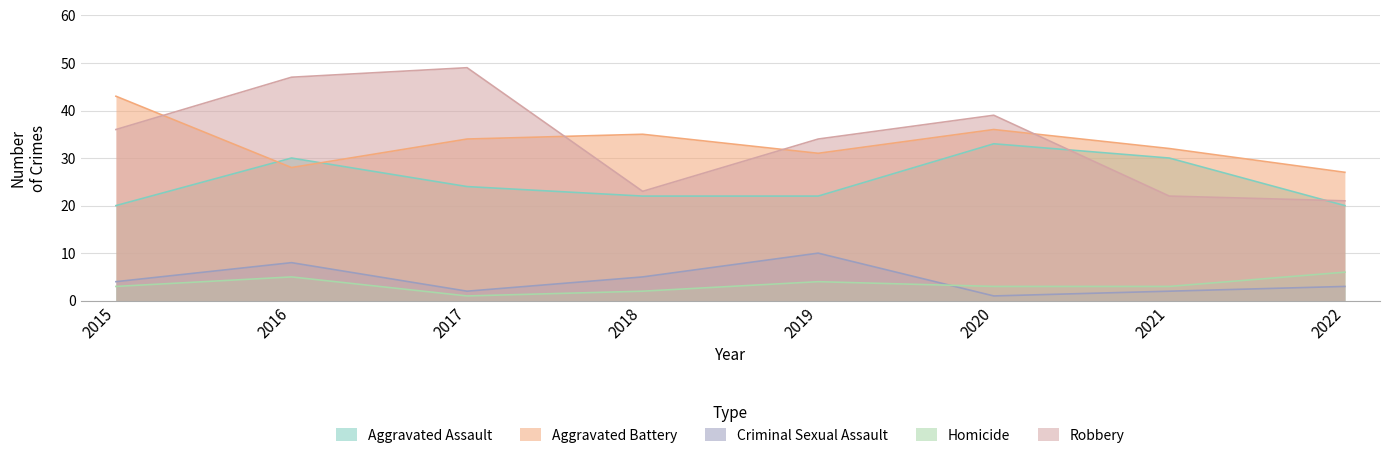

Which series changed the most between 2016 and 2018?

Robbery